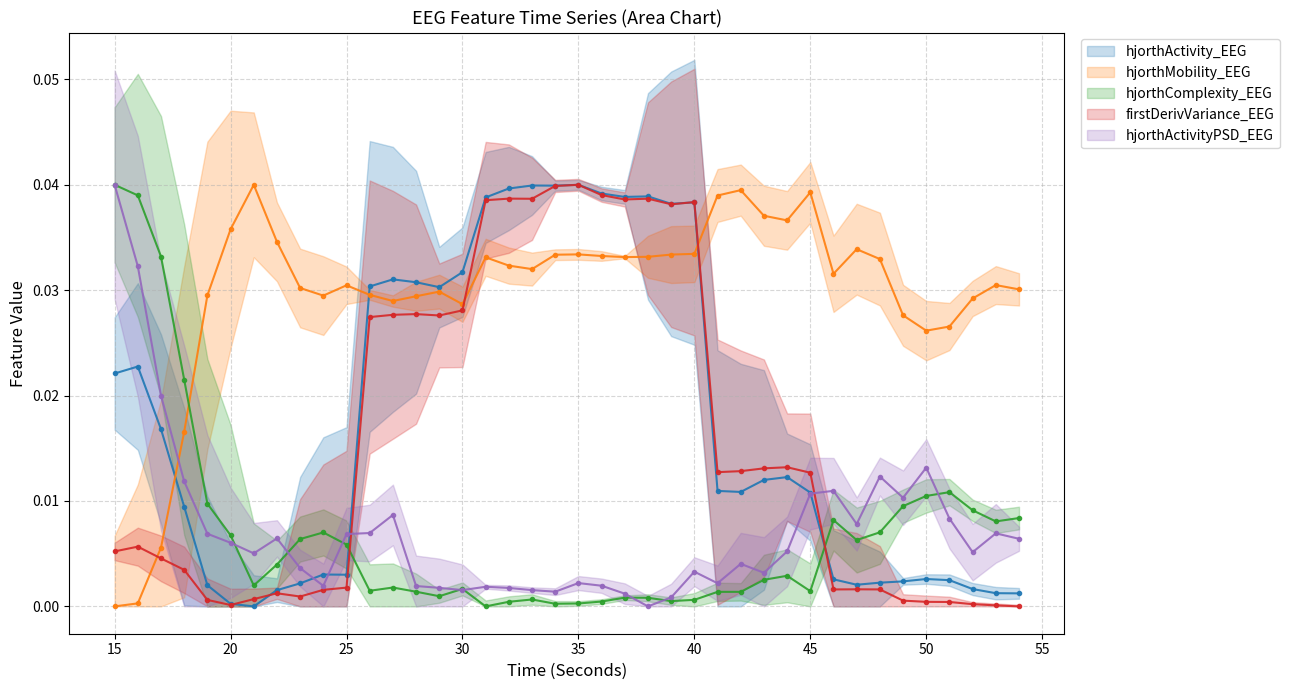

At how many categories does at least one series exceed 0?

40